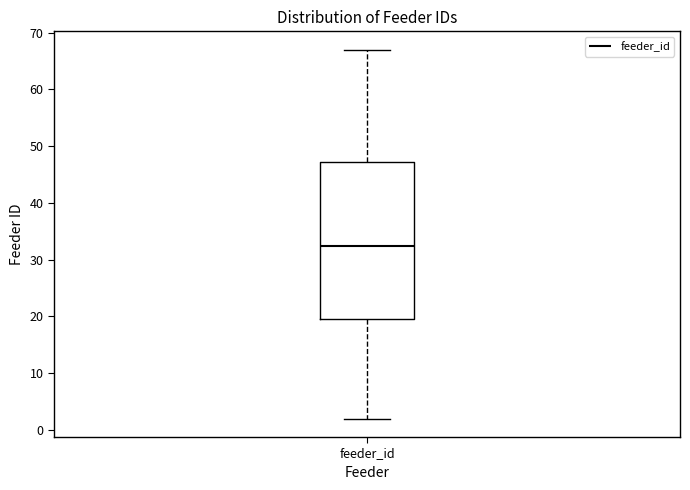

Where does the median line of the box for feeder_id sit on the y-axis? The values are not printed on the chart, so give them approximately, as read against the axis.

33